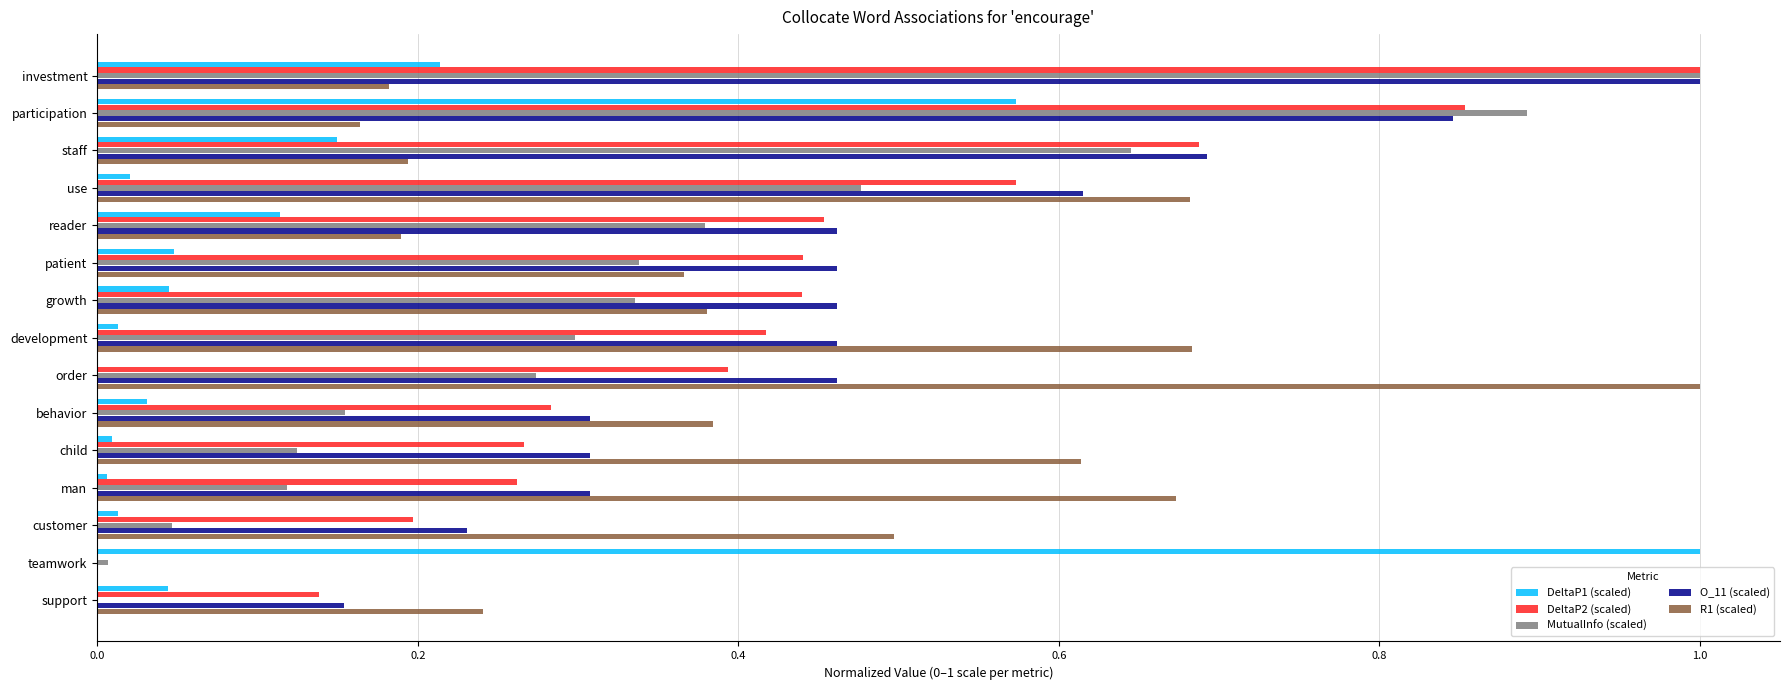

Is the value of DeltaP1 (scaled) at child greater than the value of O_11 (scaled) at investment?

No